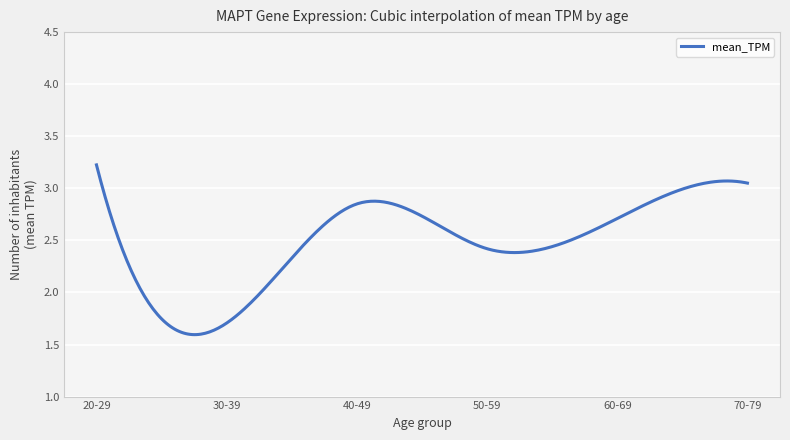

What is the maximum value shown in the chart?

3.2